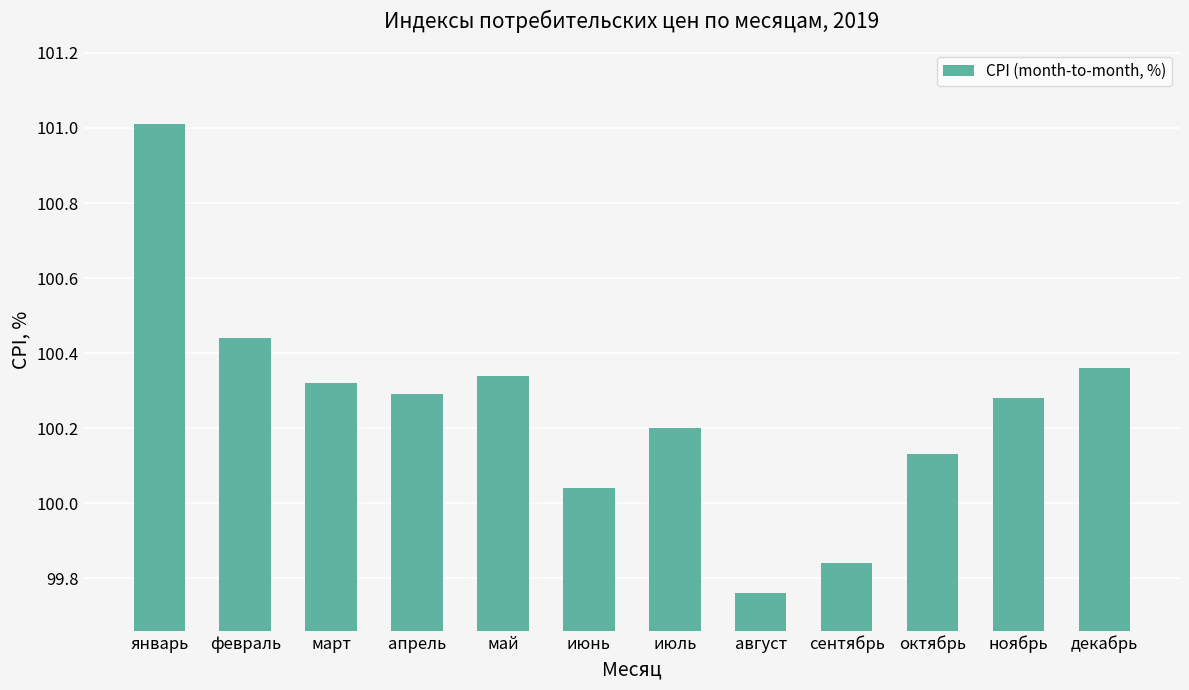

How many data points are less than 100?

2